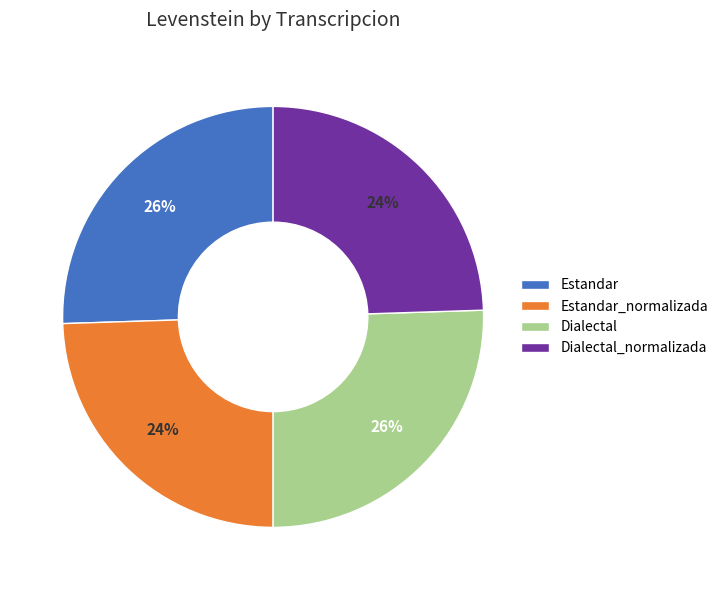

Is there a majority slice in this chart?

No